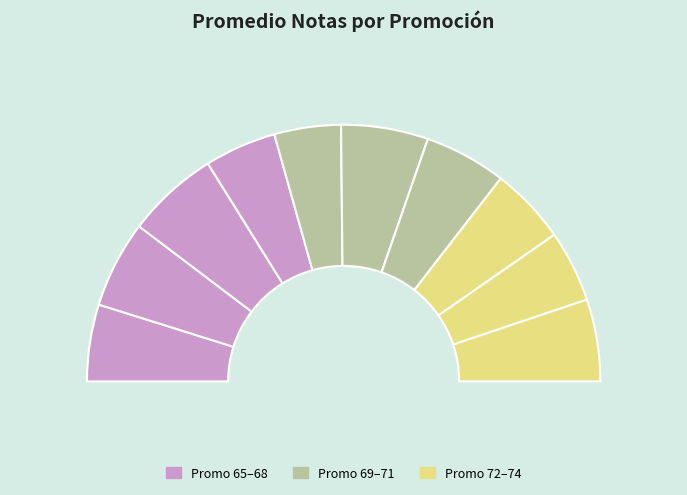

Count the number of slices in the pie.

10